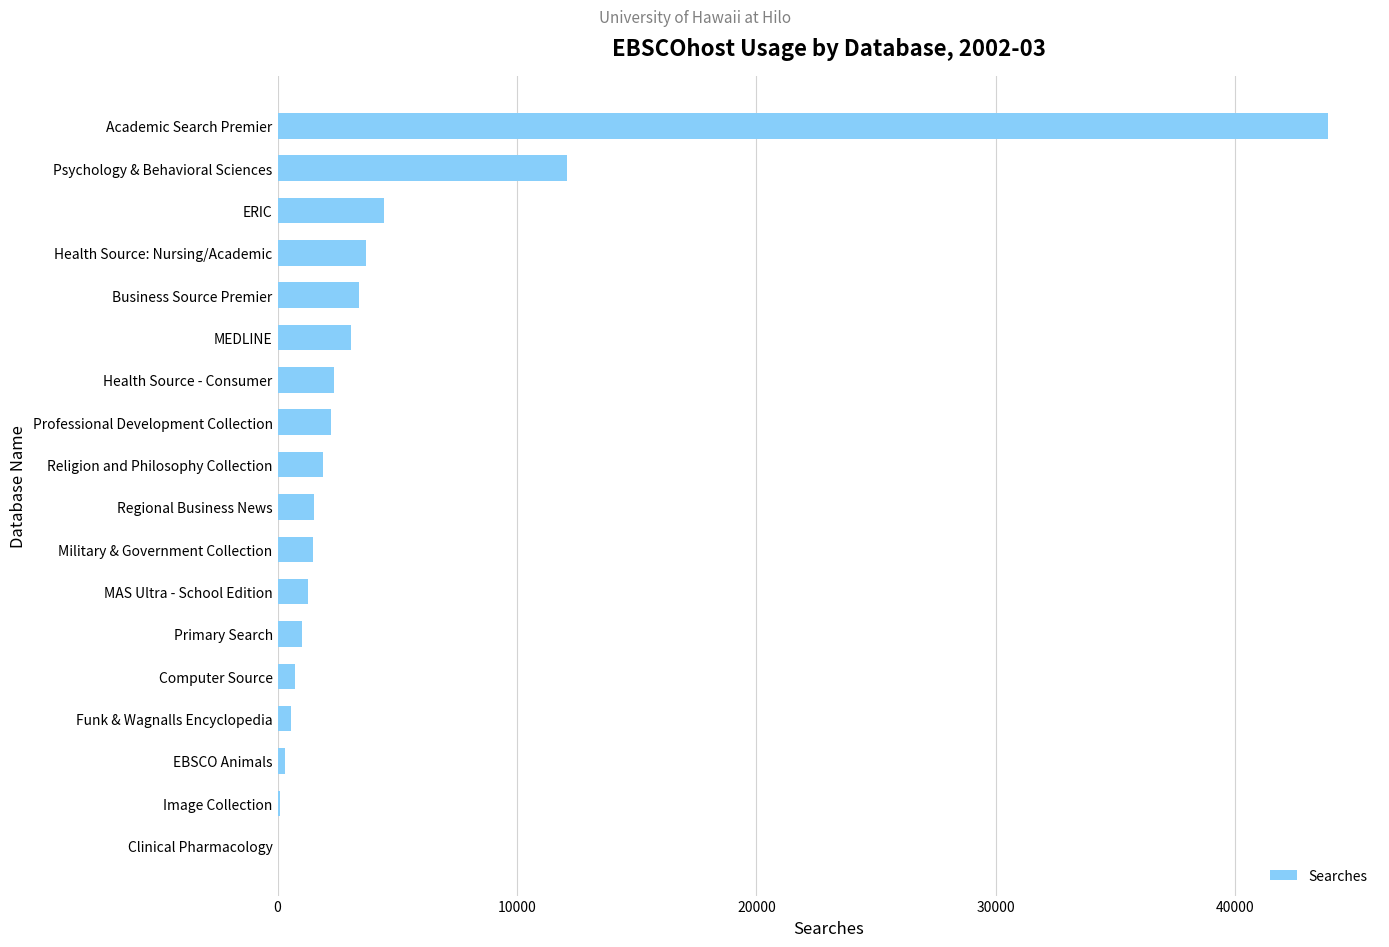

Is it true that the value at Primary Search is 1015?

True